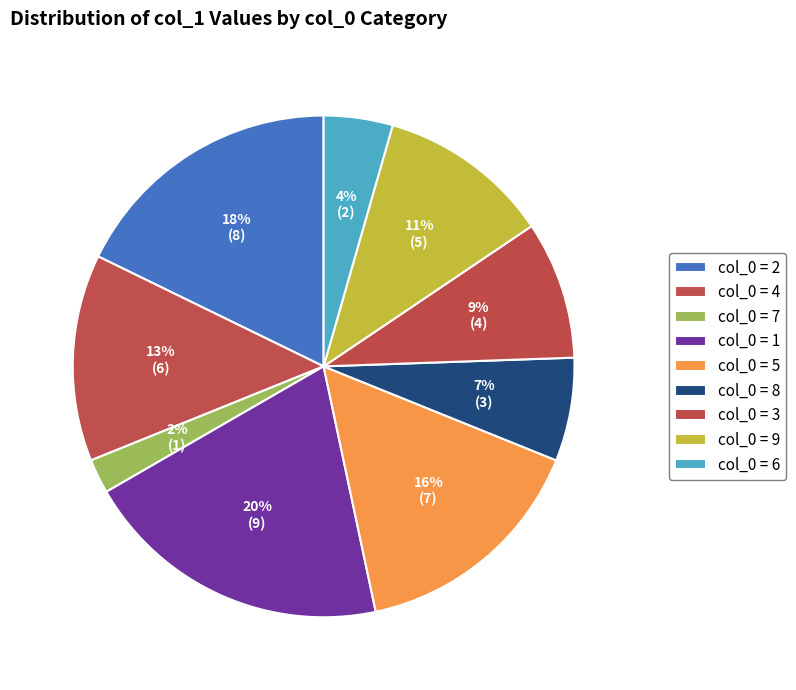

Rank the categories by value from lowest to highest.

7, 6, 8, 3, 9, 4, 5, 2, 1